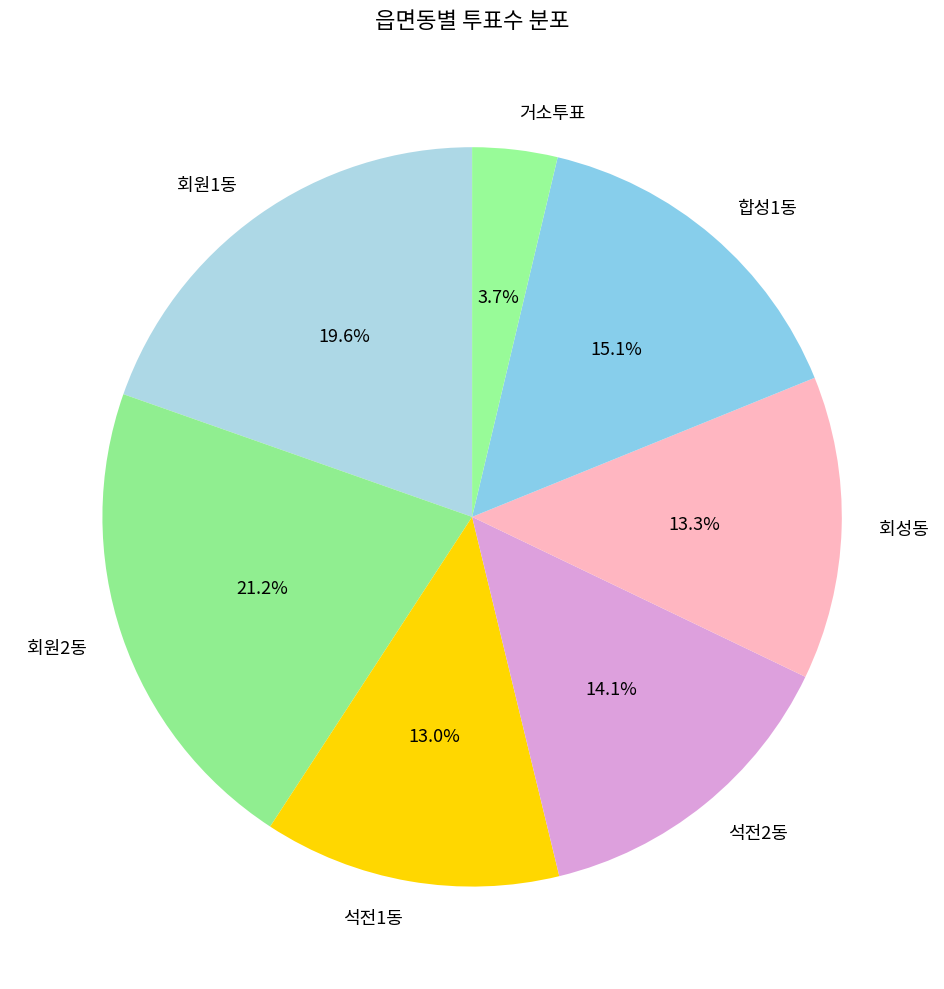

Is the sum of 합성1동 and 거소투표 greater than half?

No